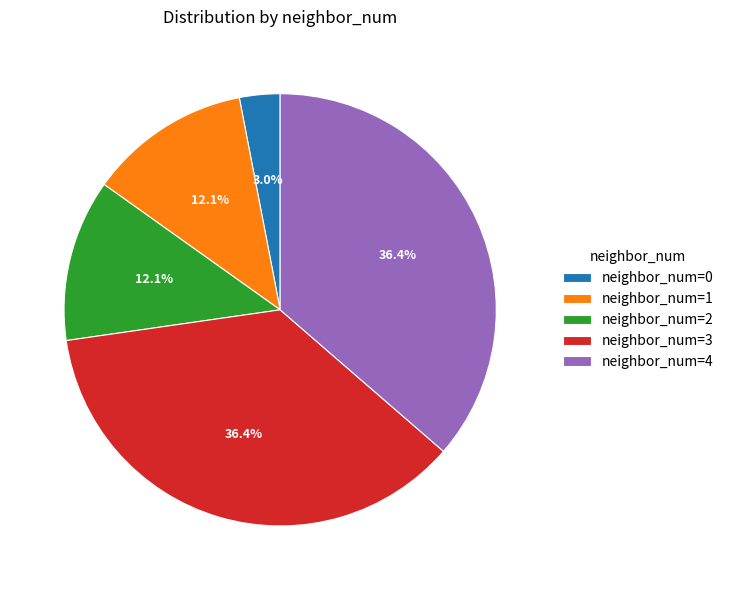

Which has a higher value, neighbor_num=3 or neighbor_num=0?

neighbor_num=3